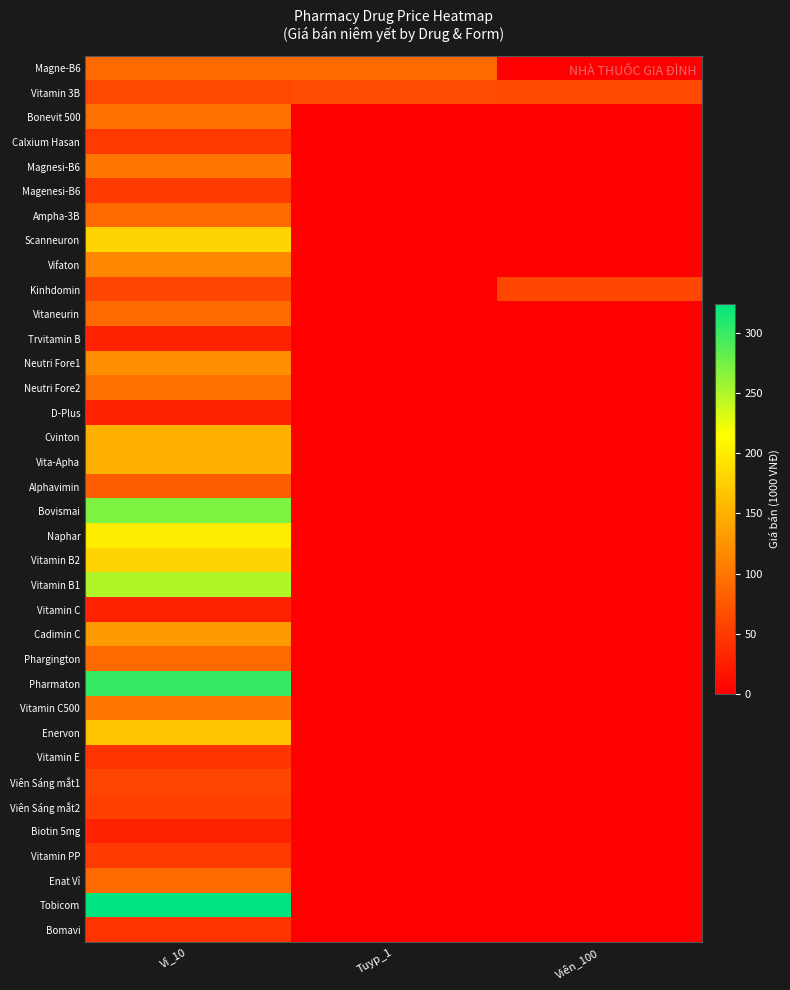

Reading left to right, extract all data points from this chart.

Magne-B6: Vỉ_10=90	Tuyp_1=90	Viên_100=0
Vitamin 3B: Vỉ_10=62	Tuyp_1=65	Viên_100=62
Bonevit 500: Vỉ_10=96	Tuyp_1=0	Viên_100=0
Calxium Hasan: Vỉ_10=50	Tuyp_1=0	Viên_100=0
Magnesi-B6: Vỉ_10=100	Tuyp_1=0	Viên_100=0
Magenesi-B6: Vỉ_10=50	Tuyp_1=0	Viên_100=0
Ampha-3B: Vỉ_10=90	Tuyp_1=0	Viên_100=0
Scanneuron: Vỉ_10=180	Tuyp_1=0	Viên_100=0
Vifaton: Vỉ_10=114	Tuyp_1=0	Viên_100=0
Kinhdomin: Vỉ_10=60	Tuyp_1=0	Viên_100=60
Vitaneurin: Vỉ_10=90	Tuyp_1=0	Viên_100=0
Trvitamin B: Vỉ_10=30	Tuyp_1=0	Viên_100=0
Neutri Fore1: Vỉ_10=120	Tuyp_1=0	Viên_100=0
Neutri Fore2: Vỉ_10=96	Tuyp_1=0	Viên_100=0
D-Plus: Vỉ_10=30	Tuyp_1=0	Viên_100=0
Cvinton: Vỉ_10=150	Tuyp_1=0	Viên_100=0
Vita-Apha: Vỉ_10=150	Tuyp_1=0	Viên_100=0
Alphavimin: Vỉ_10=80	Tuyp_1=0	Viên_100=0
Bovismai: Vỉ_10=270	Tuyp_1=0	Viên_100=0
Naphar: Vỉ_10=200	Tuyp_1=0	Viên_100=0
Vitamin B2: Vỉ_10=180	Tuyp_1=0	Viên_100=0
Vitamin B1: Vỉ_10=250	Tuyp_1=0	Viên_100=0
Vitamin C: Vỉ_10=30	Tuyp_1=0	Viên_100=0
Cadimin C: Vỉ_10=130	Tuyp_1=0	Viên_100=0
Phargington: Vỉ_10=90	Tuyp_1=0	Viên_100=0
Pharmaton: Vỉ_10=300	Tuyp_1=0	Viên_100=0
Vitamin C500: Vỉ_10=100	Tuyp_1=0	Viên_100=0
Enervon: Vỉ_10=165	Tuyp_1=0	Viên_100=0
Vitamin E: Vỉ_10=45	Tuyp_1=0	Viên_100=0
Viên Sáng mắt1: Vỉ_10=60	Tuyp_1=0	Viên_100=0
Viên Sáng mắt2: Vỉ_10=55	Tuyp_1=0	Viên_100=0
Biotin 5mg: Vỉ_10=30	Tuyp_1=0	Viên_100=0
Vitamin PP: Vỉ_10=50	Tuyp_1=0	Viên_100=0
Enat Vỉ: Vỉ_10=90	Tuyp_1=0	Viên_100=0
Tobicom: Vỉ_10=324	Tuyp_1=0	Viên_100=0
Bomavi: Vỉ_10=45	Tuyp_1=0	Viên_100=0